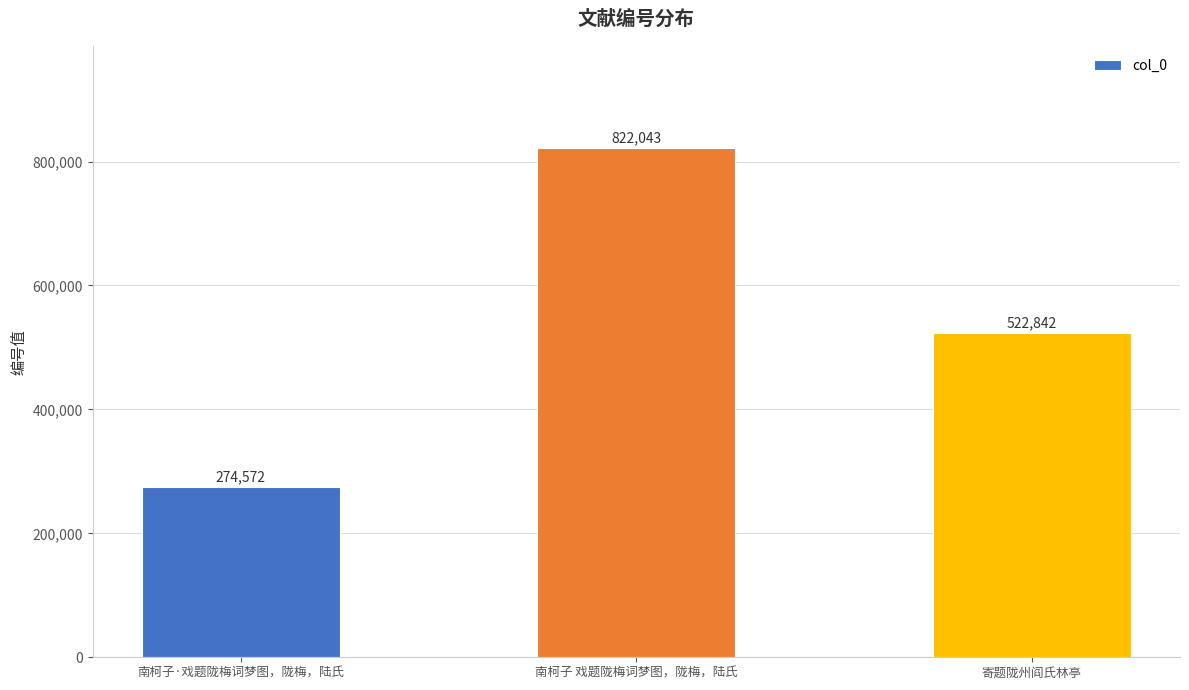

True or false: the data shows 114880 at 南柯子·戏题陇梅词梦图，陇梅，陆氏.

False